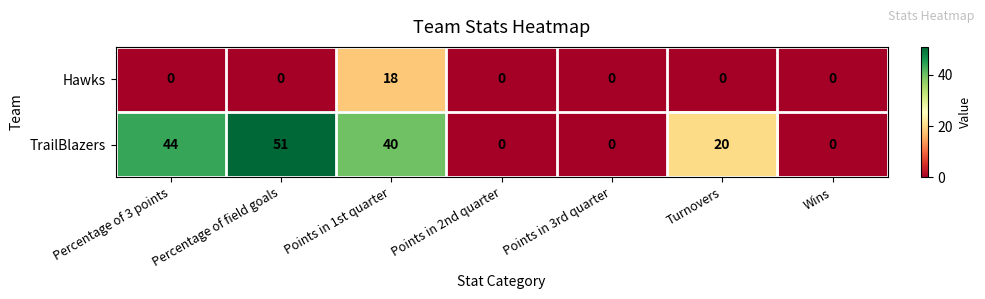

What is the difference between the maximum and minimum values in the TrailBlazers series?

51